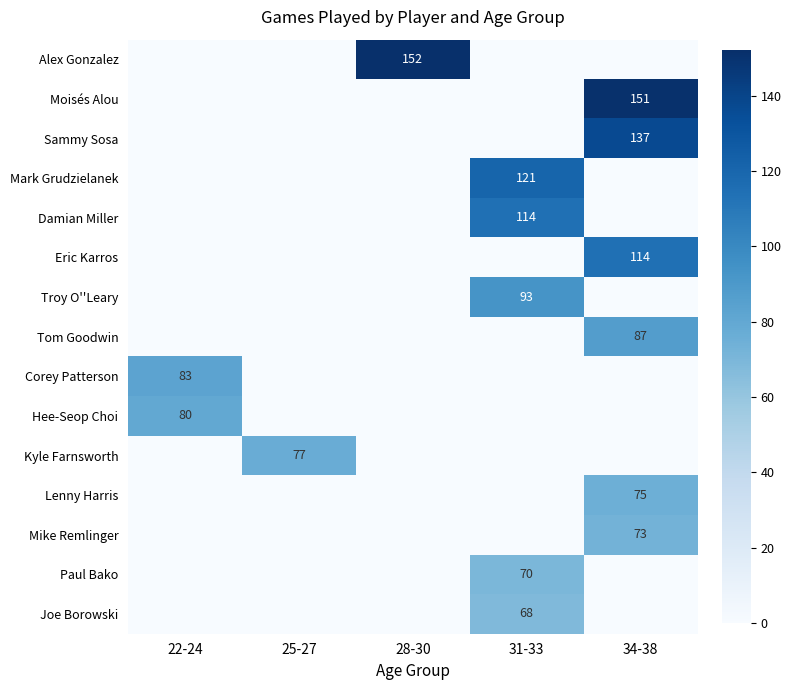

What is the sum of the Damian Miller values at 25-27 and 31-33?

114